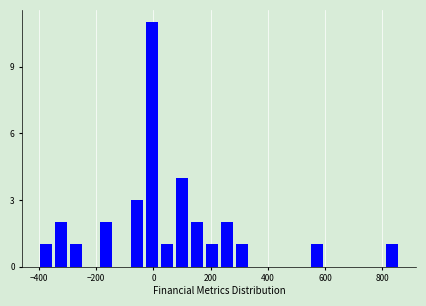

Read against the x-axis, roughly where is the centre of the tallest bar?

0